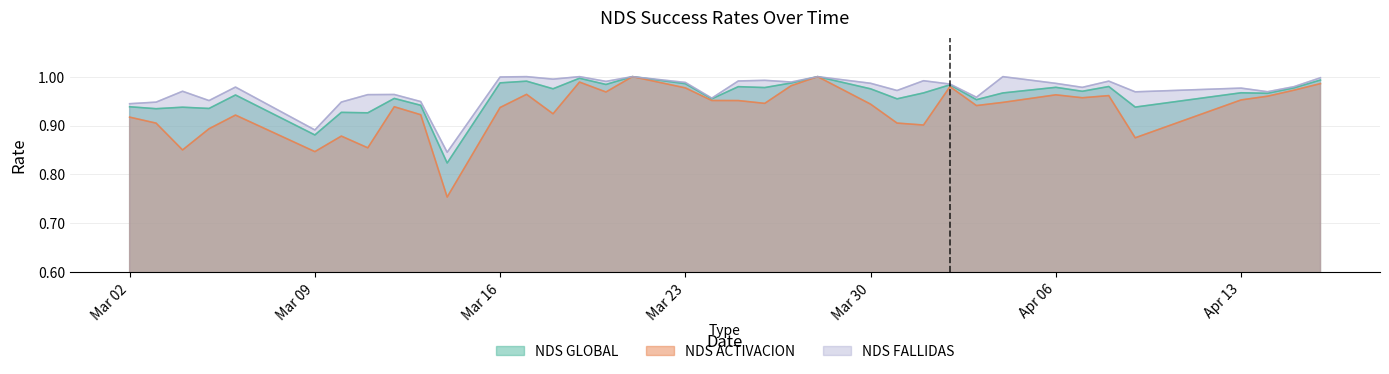

True or false: NDS ACTIVACION and NDS FALLIDAS cross at least once.

False